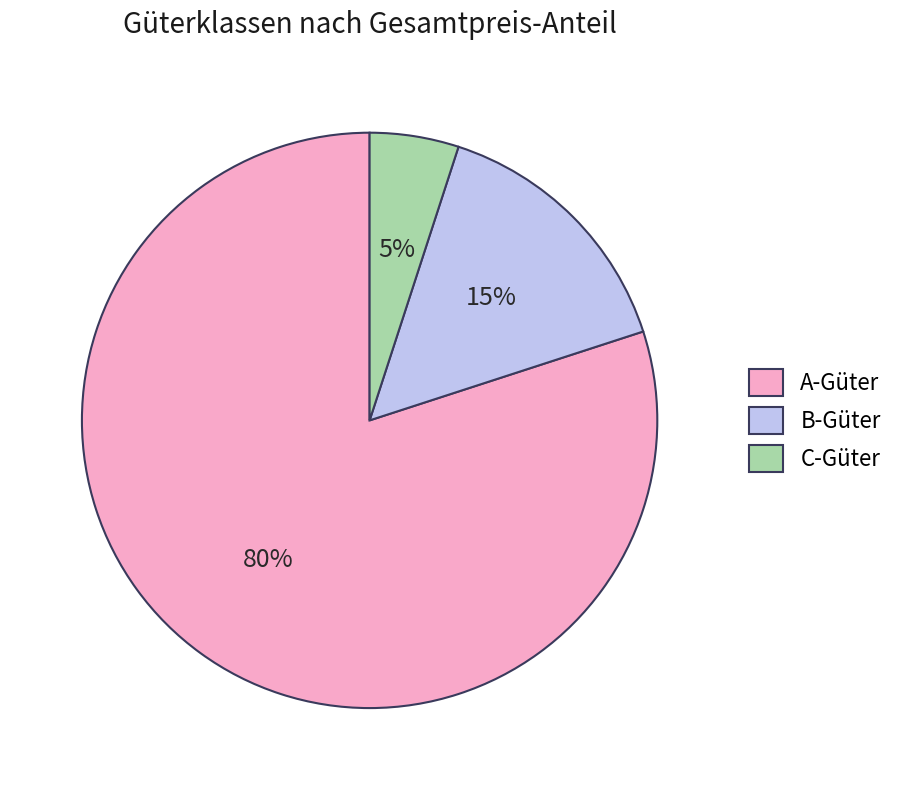

To the nearest percent, what portion does A-Güter represent?

80%